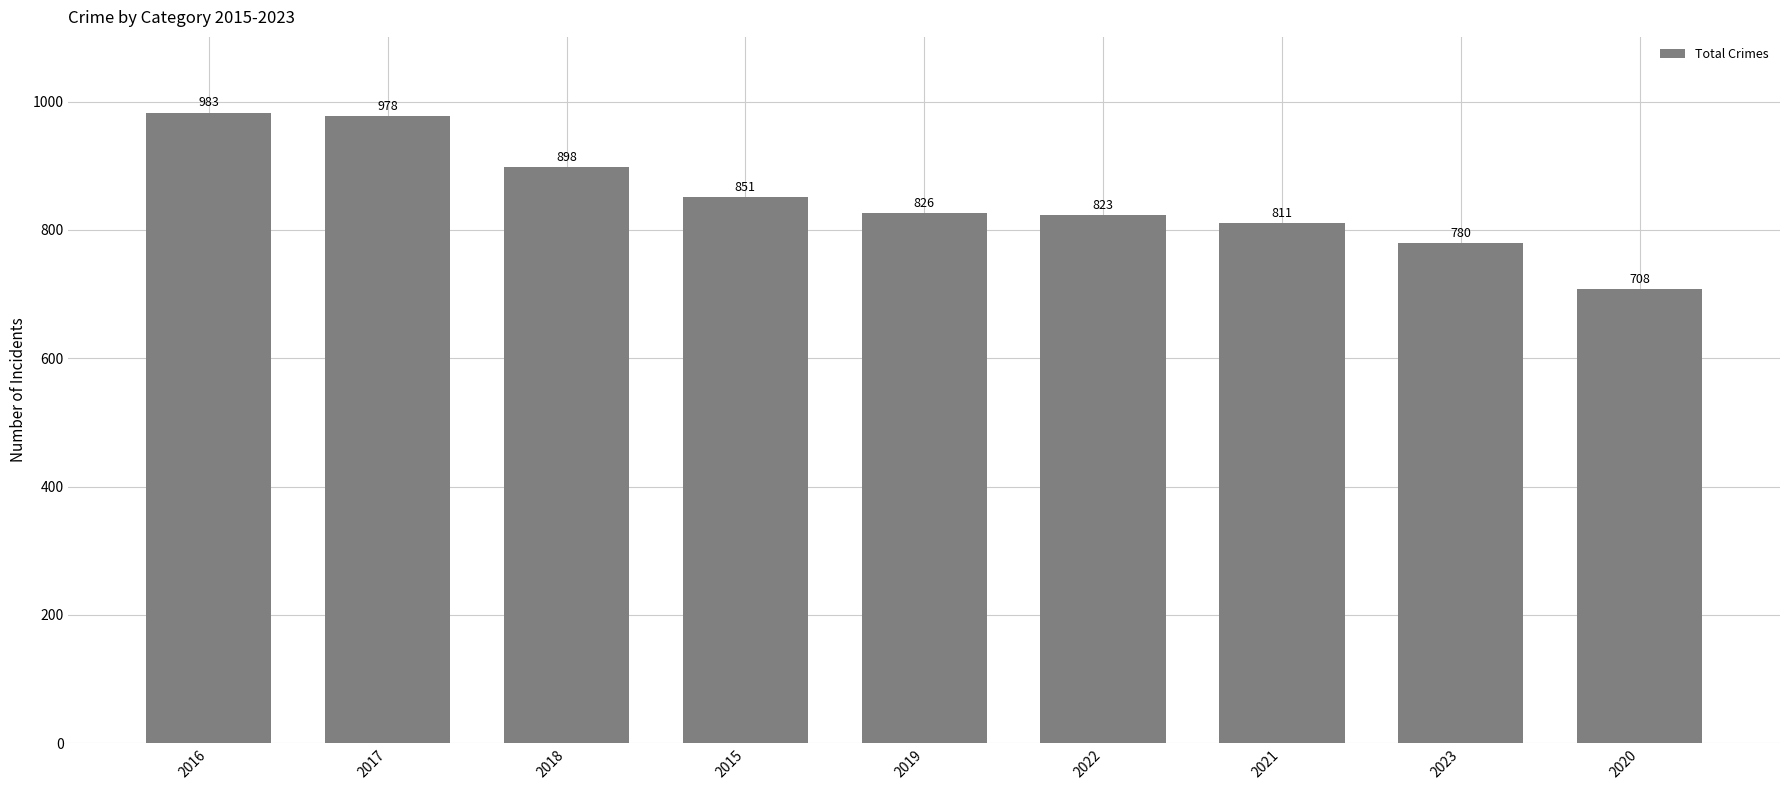

Approximately how many times larger is the value at 2016 compared to 2015?

1.2